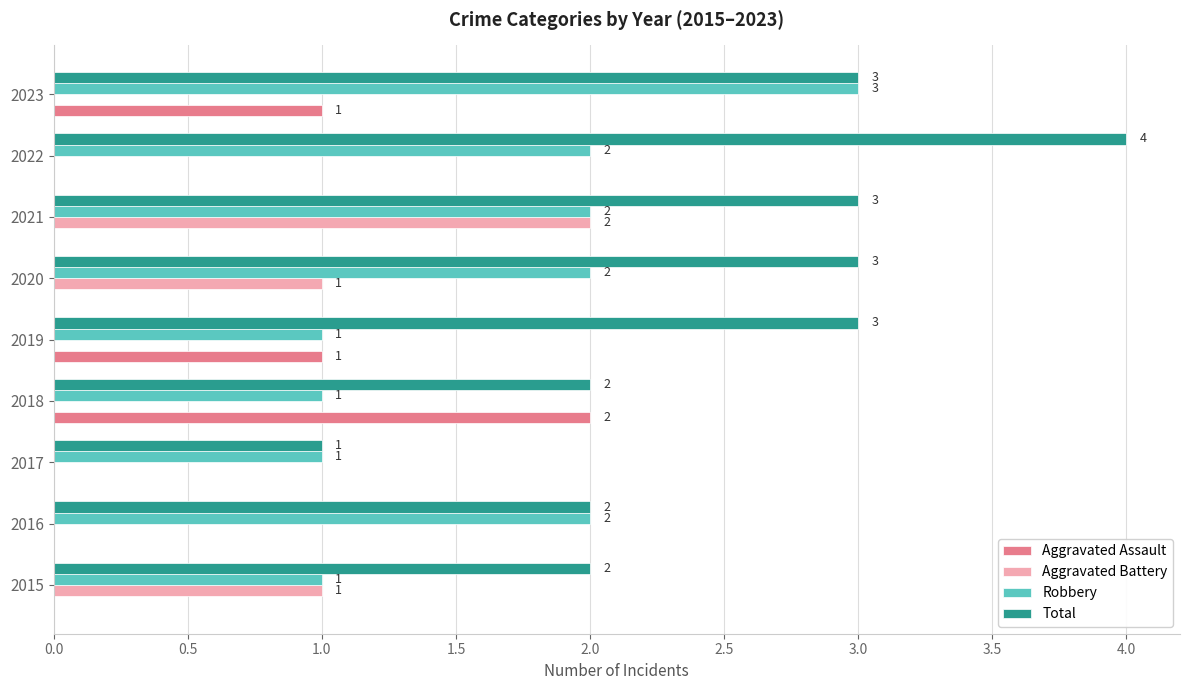

The value of Aggravated Assault at 2015 is -1. True or false?

False